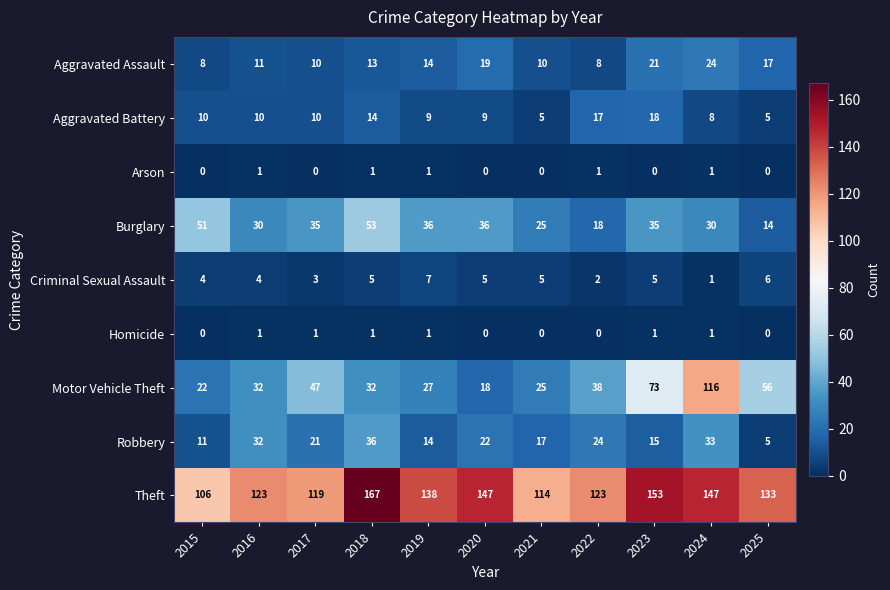

What is the difference between the maximum and second lowest values in the Aggravated Battery series?

13